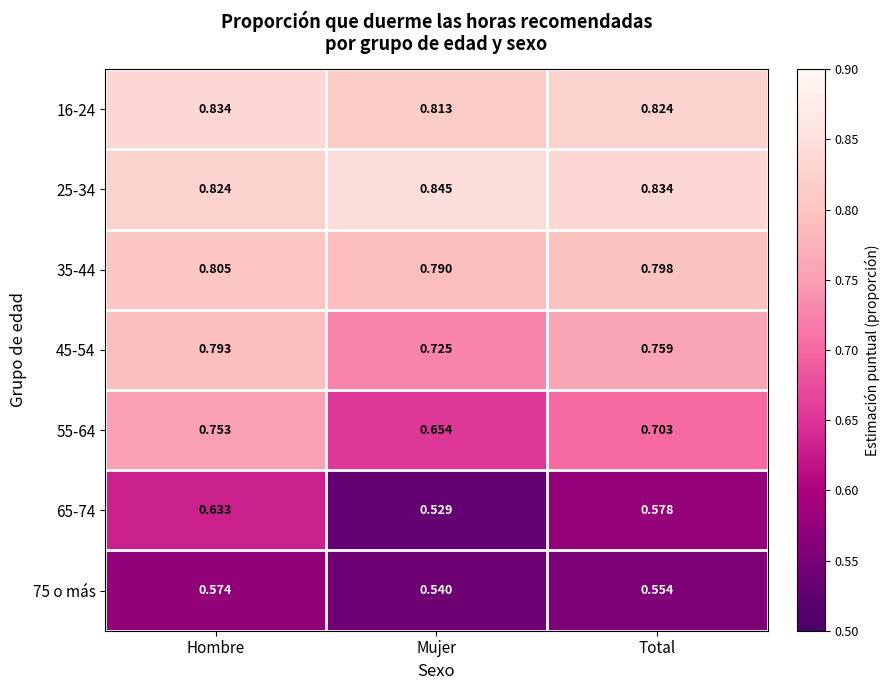

Rank the series by their maximum value, from lowest to highest.

75 o más, 65-74, 55-64, 45-54, 35-44, 16-24, 25-34